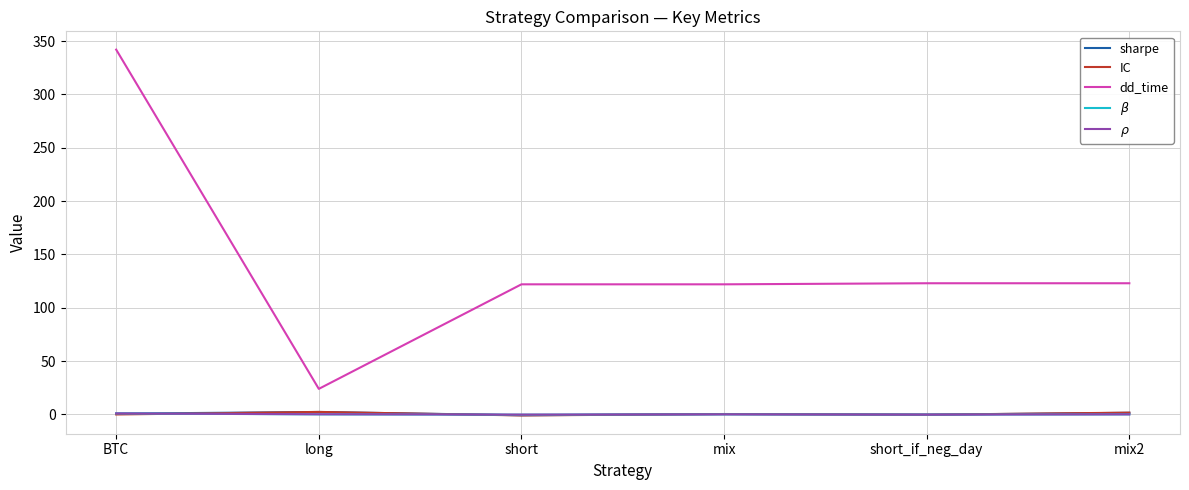

What value does the IC series have at short_if_neg_day?

-0.2